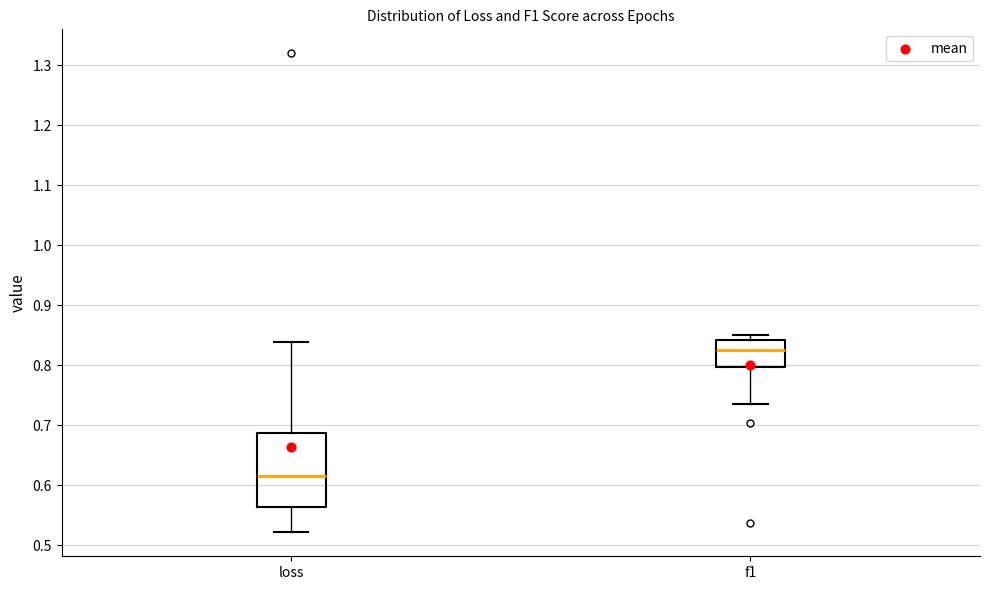

Which box is the tallest, from its lower edge to its upper edge?

loss